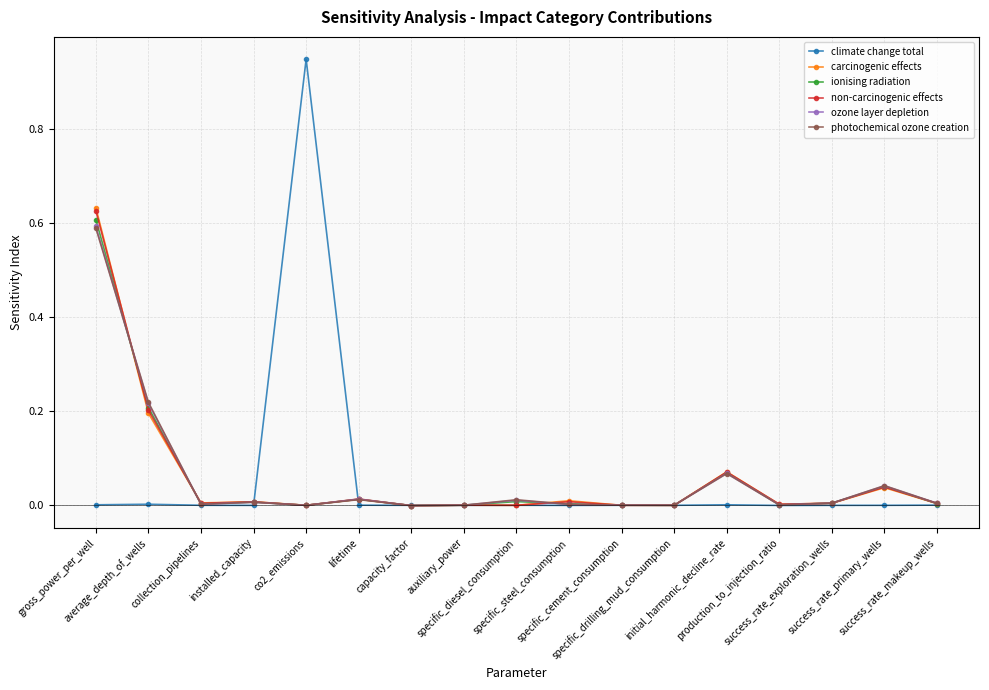

What is the sum of the carcinogenic effects values at average_depth_of_wells and gross_power_per_well?

0.8